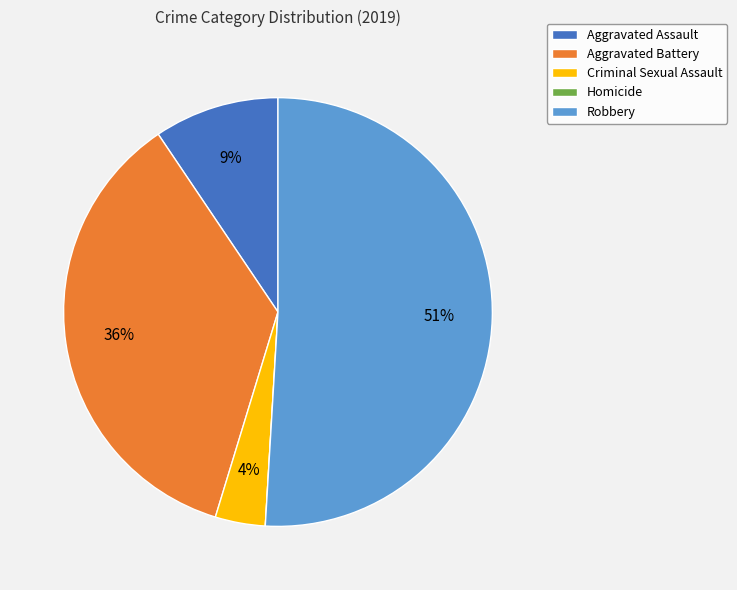

True or false: Aggravated Assault accounts for 21% of the total.

False